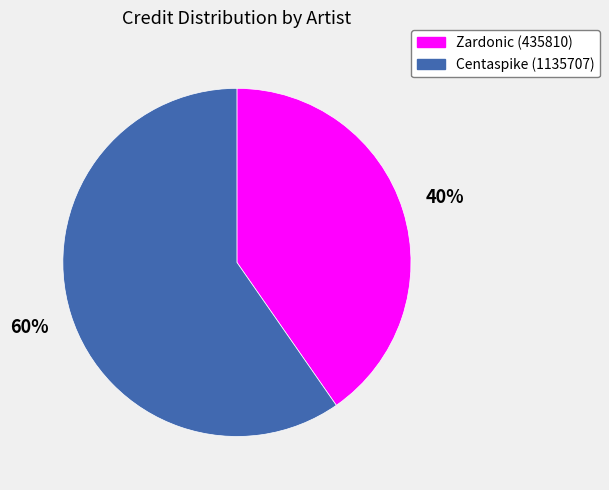

Between Zardonic (435810) and Centaspike (1135707), which is larger?

Centaspike (1135707)